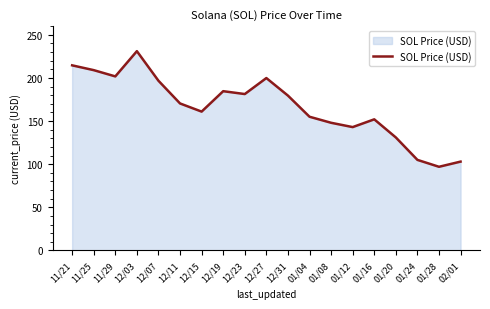

Count the number of values greater than 170.

10